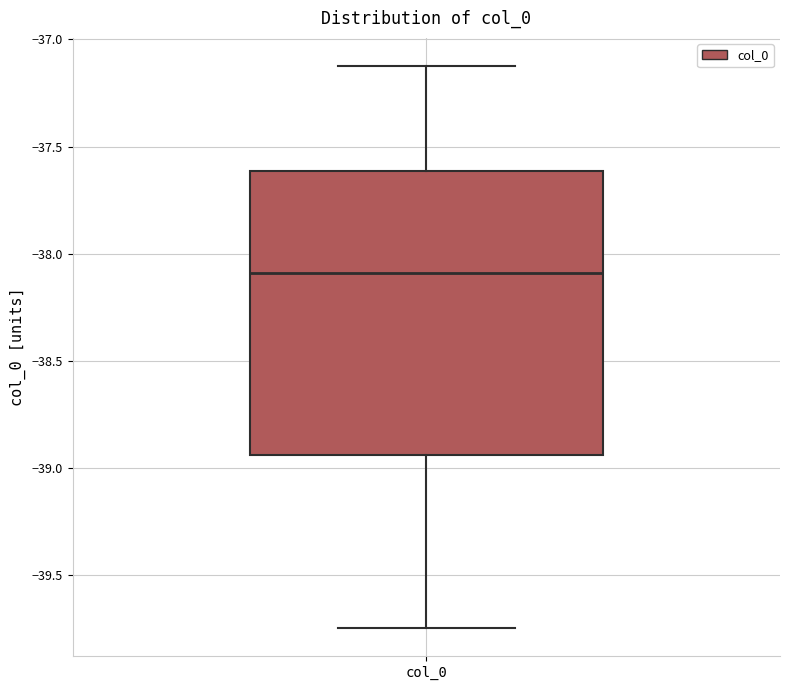

Transcribe this box plot: give where the median line is, the range the box spans, and where the two whiskers end, as read against the y-axis. The values are not printed on the chart, so give them approximately, as read against the axis.

median -38.10, box -38.95 to -37.60, whiskers -39.75 to -37.10